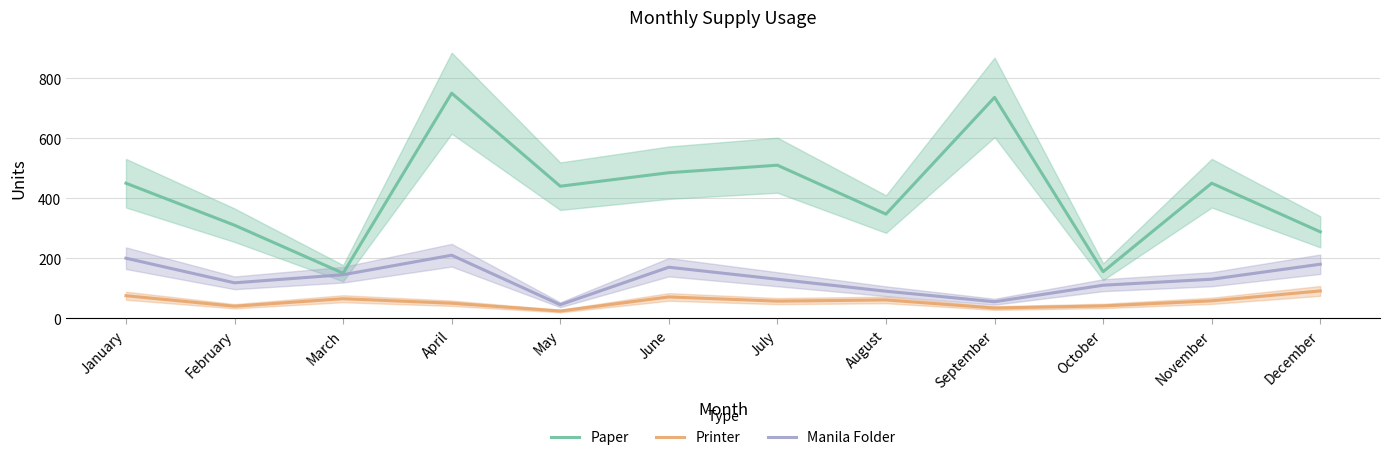

Reading left to right, what are all the values shown in this chart?

Paper: January=450	February=310	March=150	April=750	May=440	June=485	July=510	August=347	September=736	October=155	November=450	December=288
Printer: January=75	February=40	March=65	April=50	May=24	June=71	July=57	August=61	September=34	October=41	November=58	December=91
Manila Folder: January=200	February=118	March=145	April=210	May=45	June=170	July=130	August=90	September=55	October=110	November=130	December=180